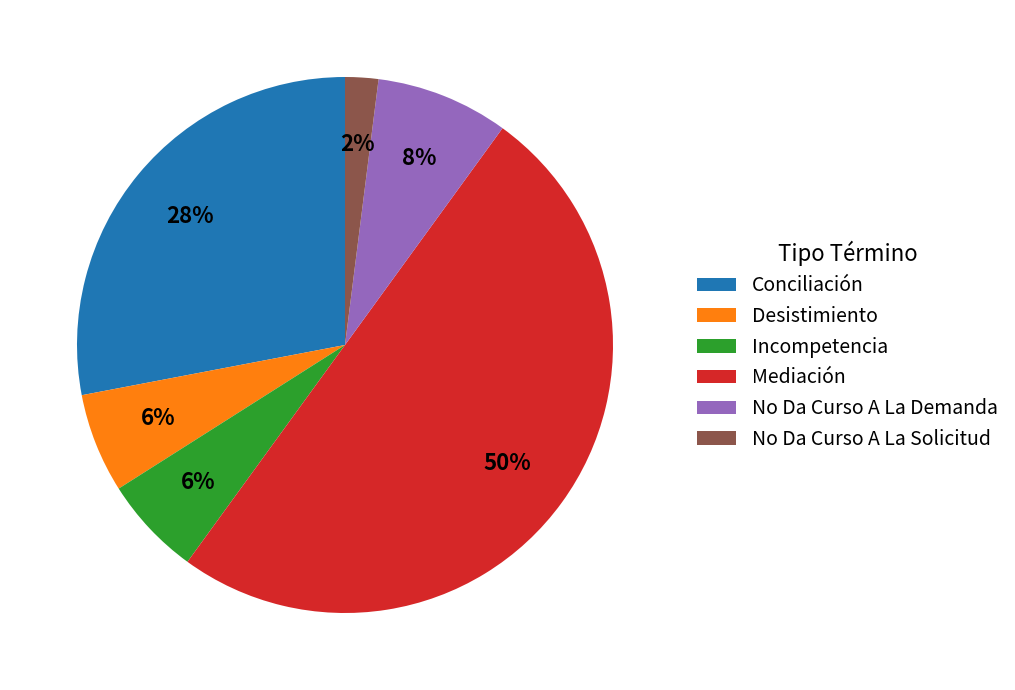

Does Incompetencia represent more than half of the total?

No